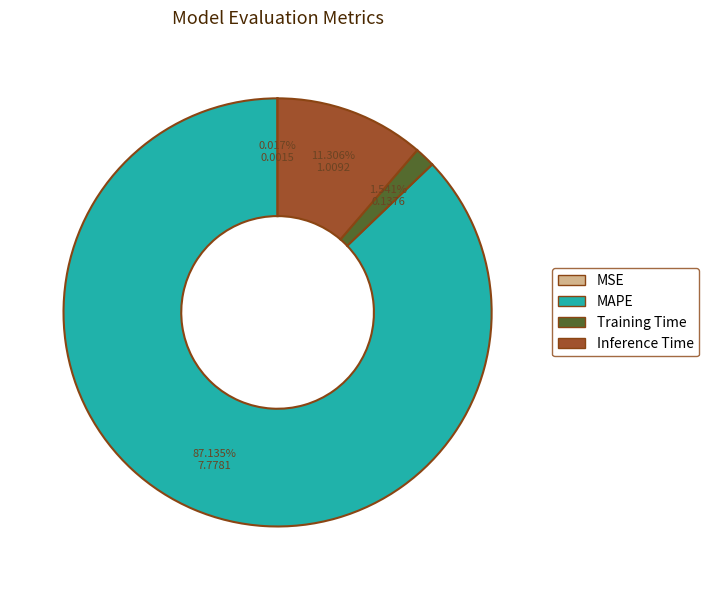

Does any single category account for the majority?

Yes